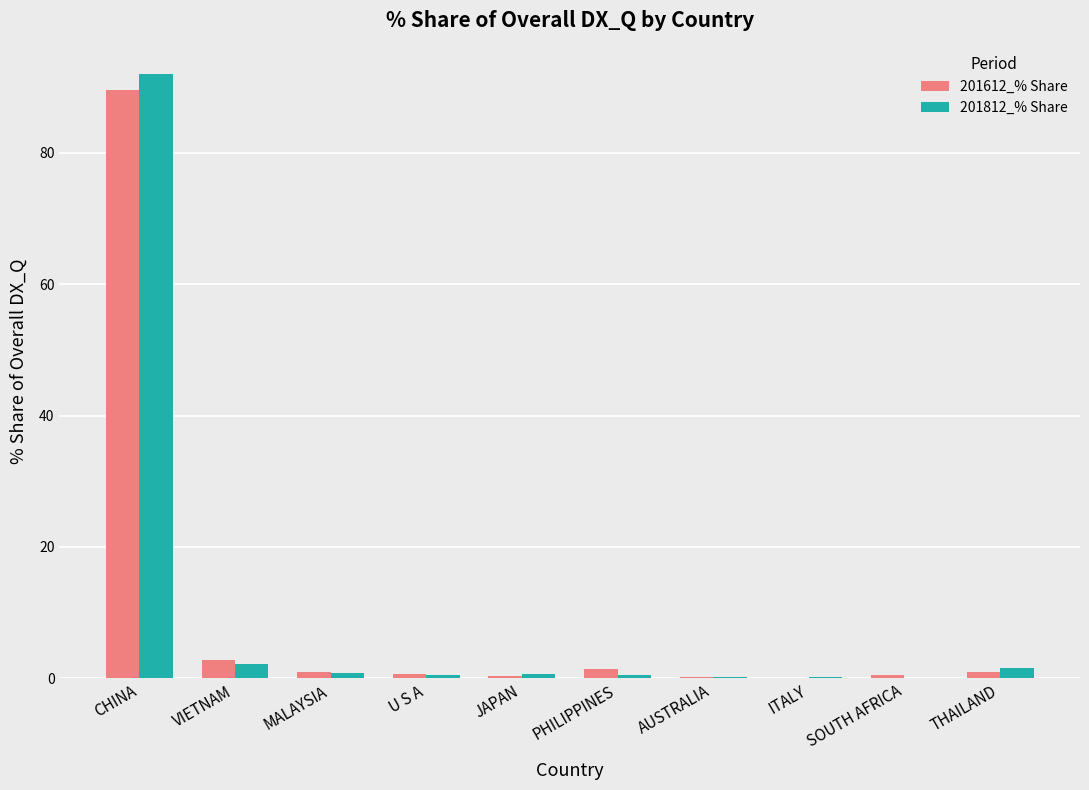

What is the maximum value for 201612_% Share?

89.5